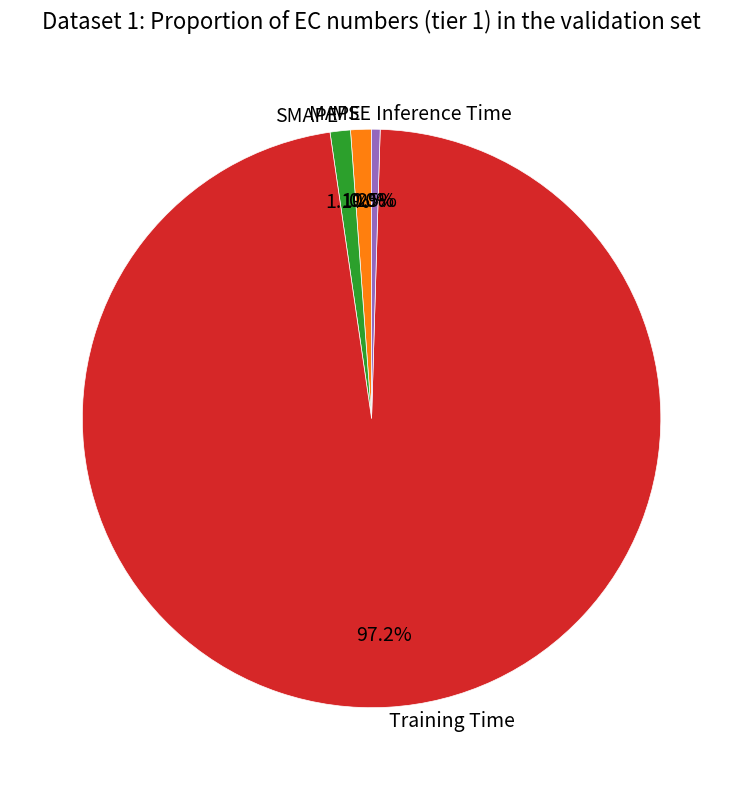

What percentage is the MAPE slice, to the nearest percent?

1%